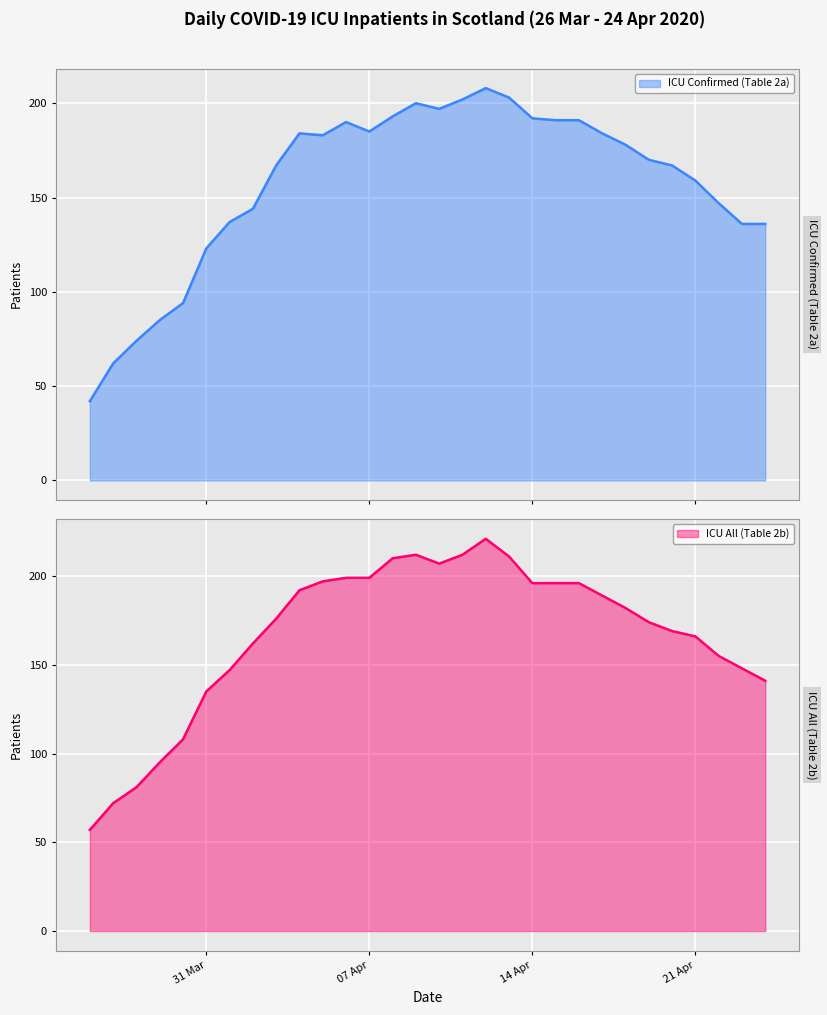

What is the difference between the second highest and minimum values in the ICU Confirmed (Table 2a) series?

161